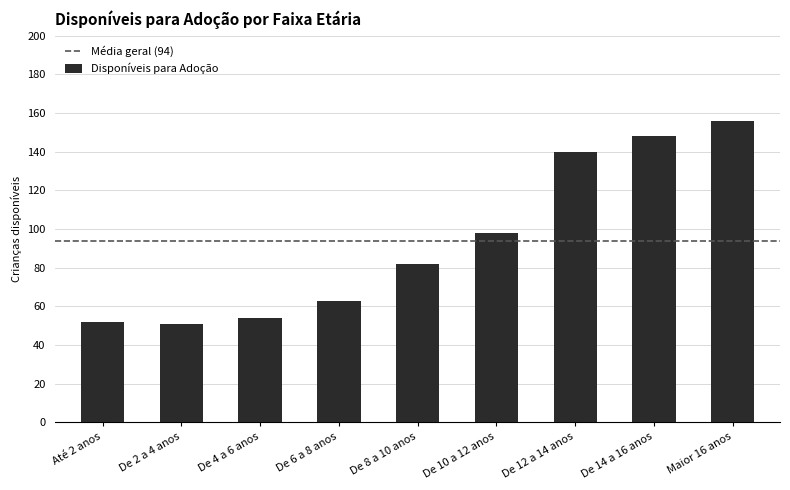

What is the maximum value shown in the chart?

156